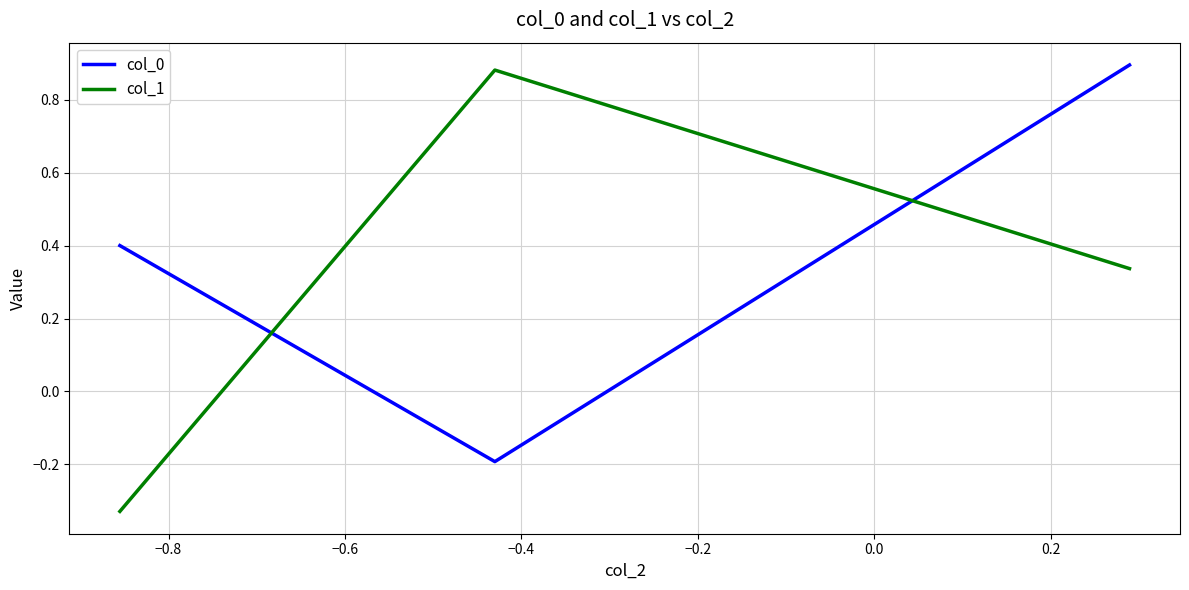

Which series has the largest total across all categories?

col_0